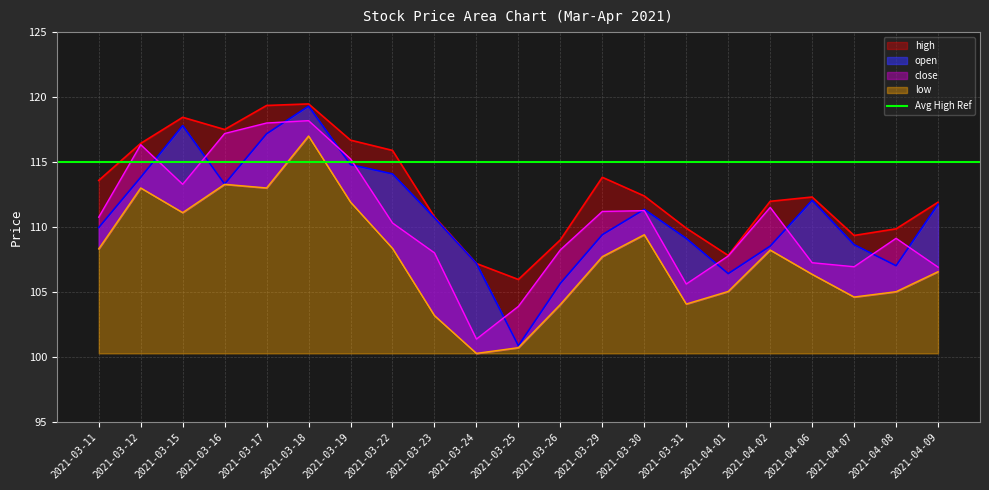

How many series are shown in this chart?

4